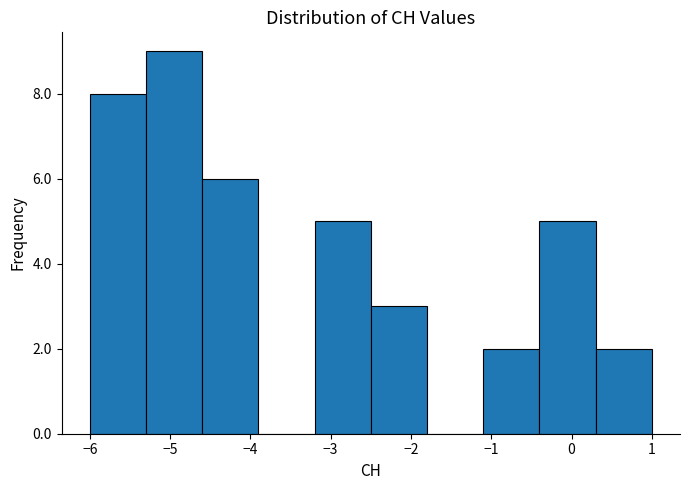

Reading left to right, list every bar in this chart as the range it spans on the x-axis followed by its height. The values are not printed on the chart, so give them approximately, as read against the axis.

-6.0 to -5.3: 8
-5.3 to -4.6: 9
-4.6 to -3.9: 6
-3.9 to -3.2: 0
-3.2 to -2.5: 5
-2.5 to -1.8: 3
-1.8 to -1.1: 0
-1.1 to -0.4: 2
-0.4 to 0.3: 5
0.3 to 1.0: 2